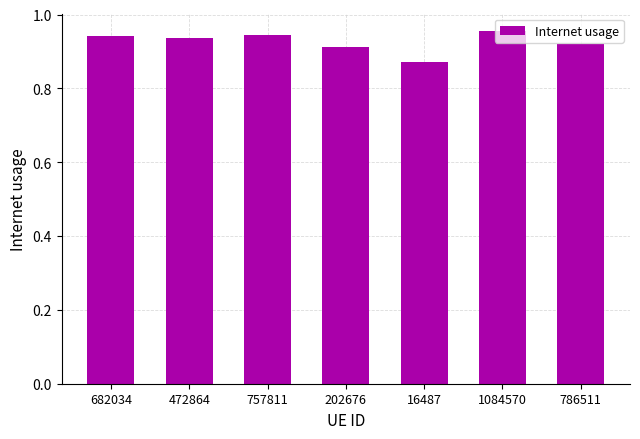

What is the sum of all values?

6.5